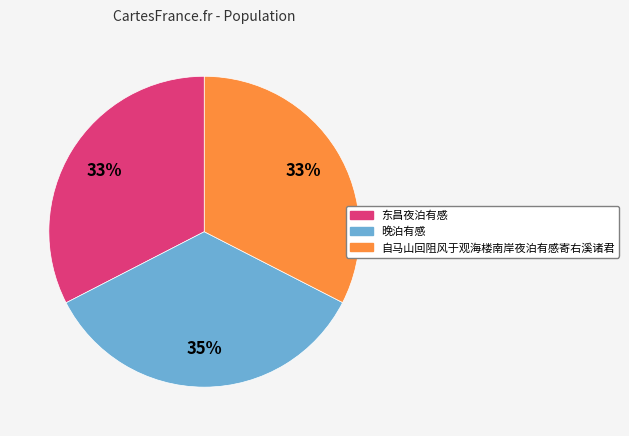

What is the largest slice in the pie chart?

晚泊有感